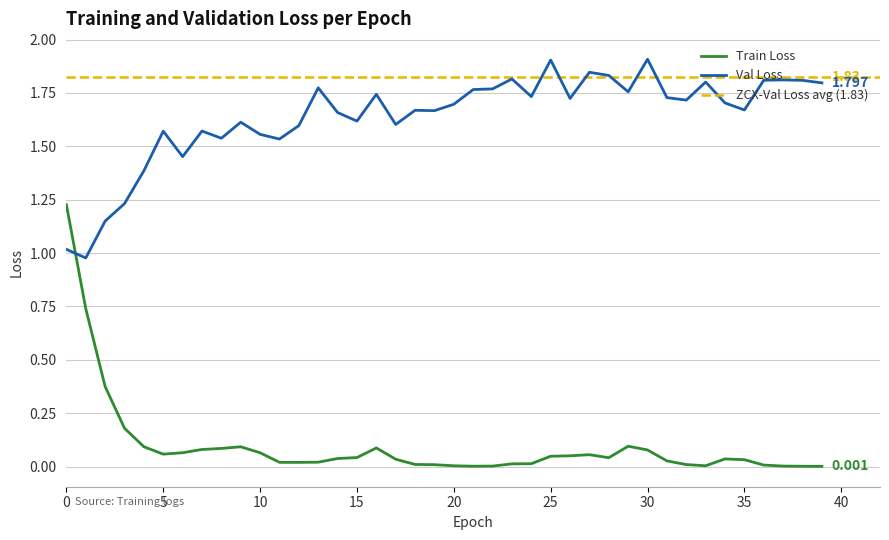

Which series ends up on top after the final intersection of data/val_loss_epoch and data/train_loss_epoch?

data/val_loss_epoch